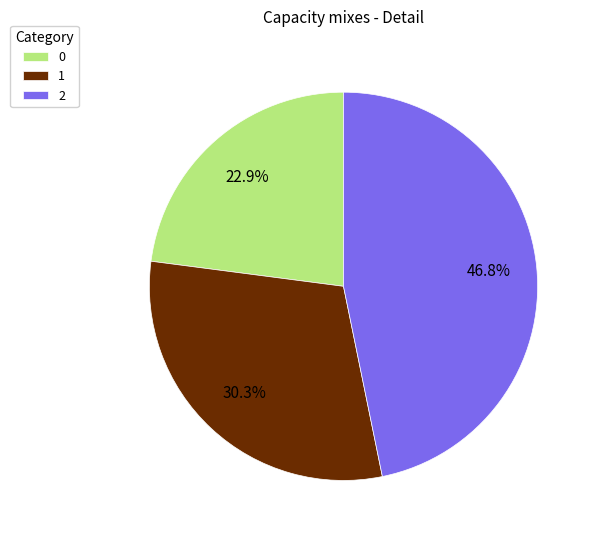

Rank the categories by value from lowest to highest.

0, 1, 2